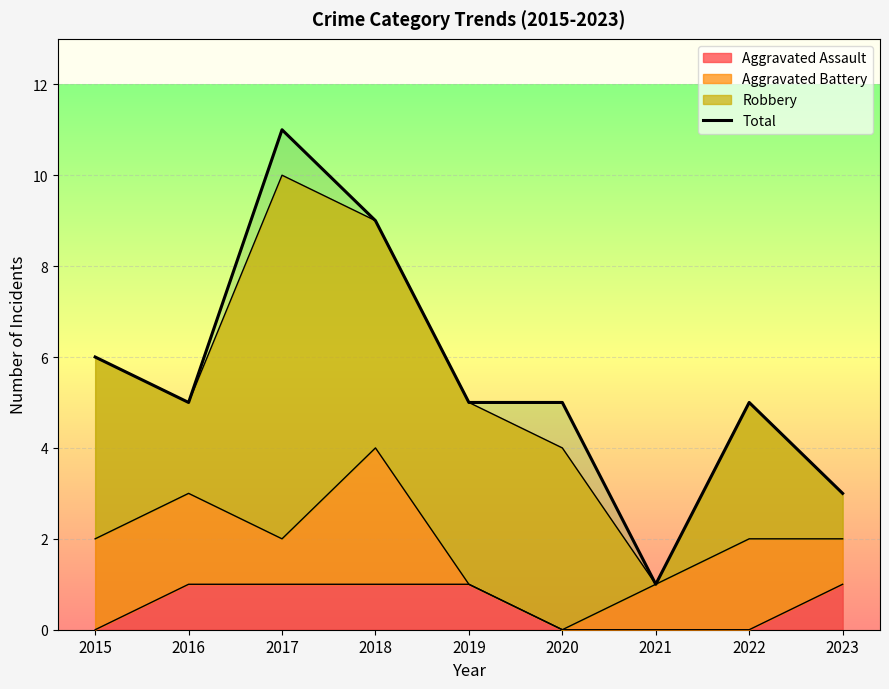

The chart shows a value of 2 at 2023. True or false?

False